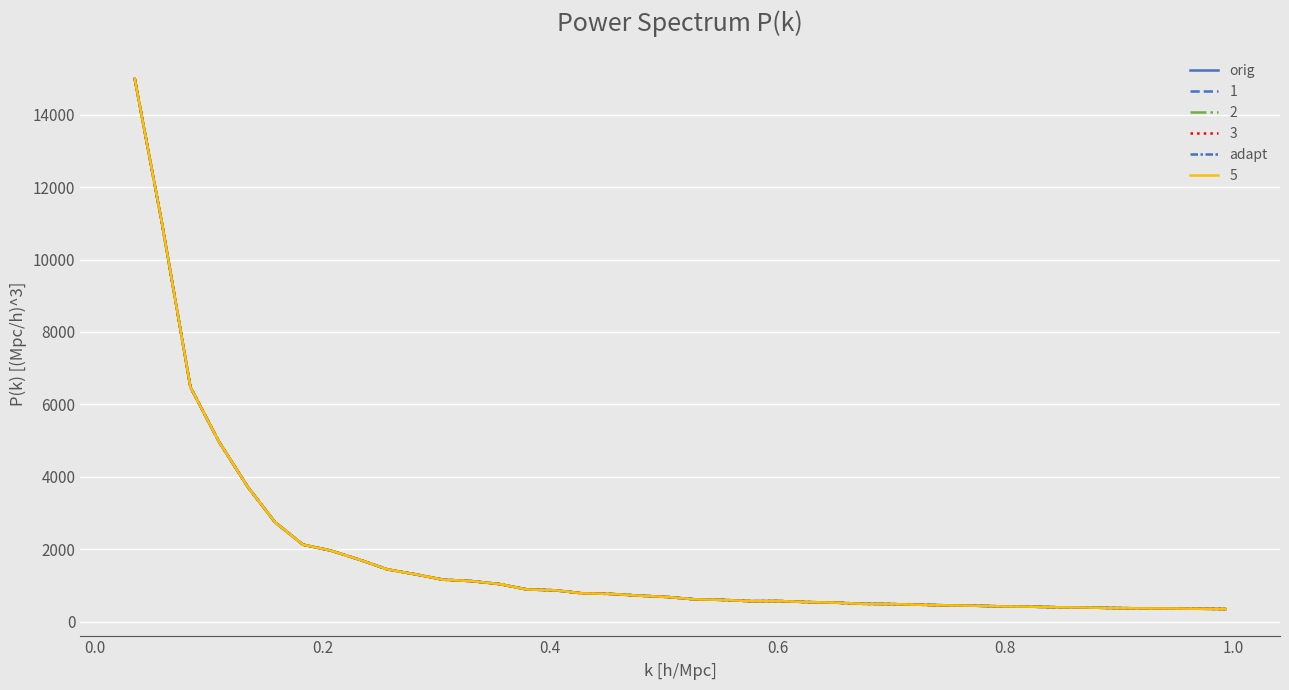

Is this an area chart (filled region under the line)?

No